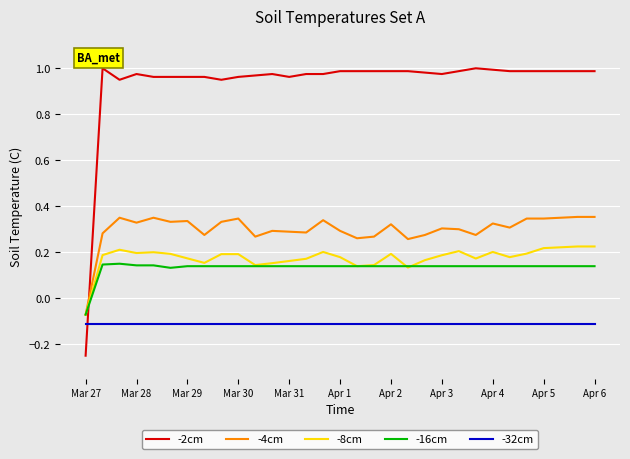

True or false: -32cm and -16cm cross at least once.

False